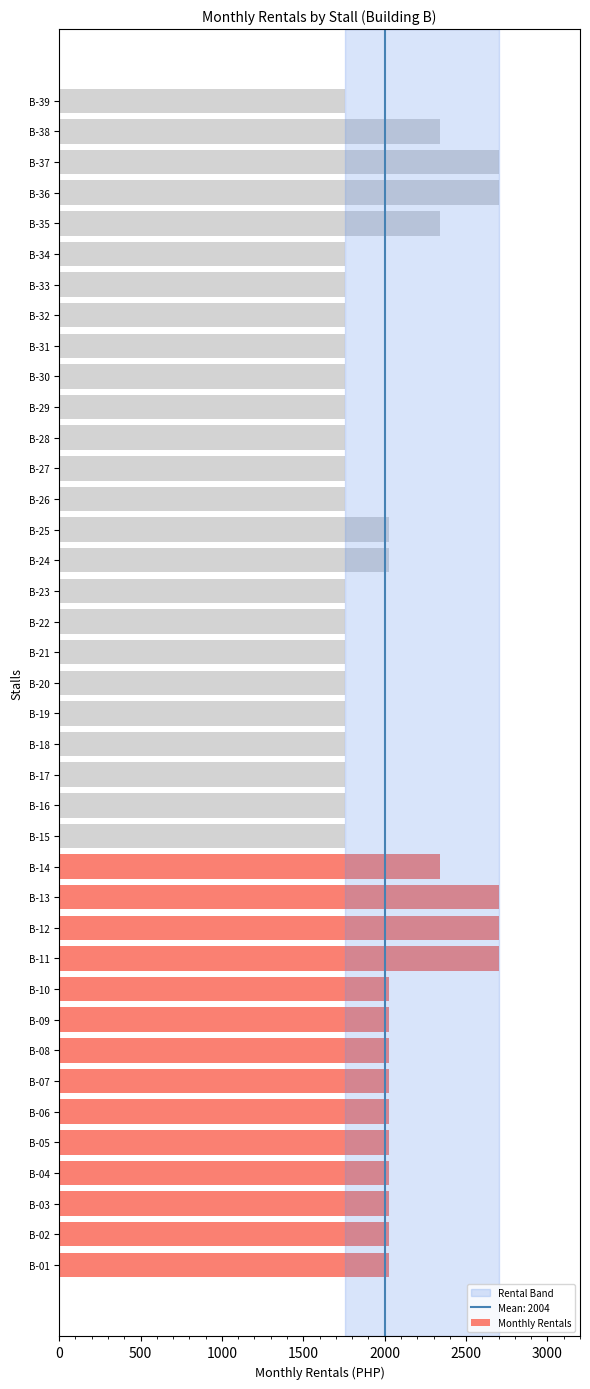

What is the average value?

2004